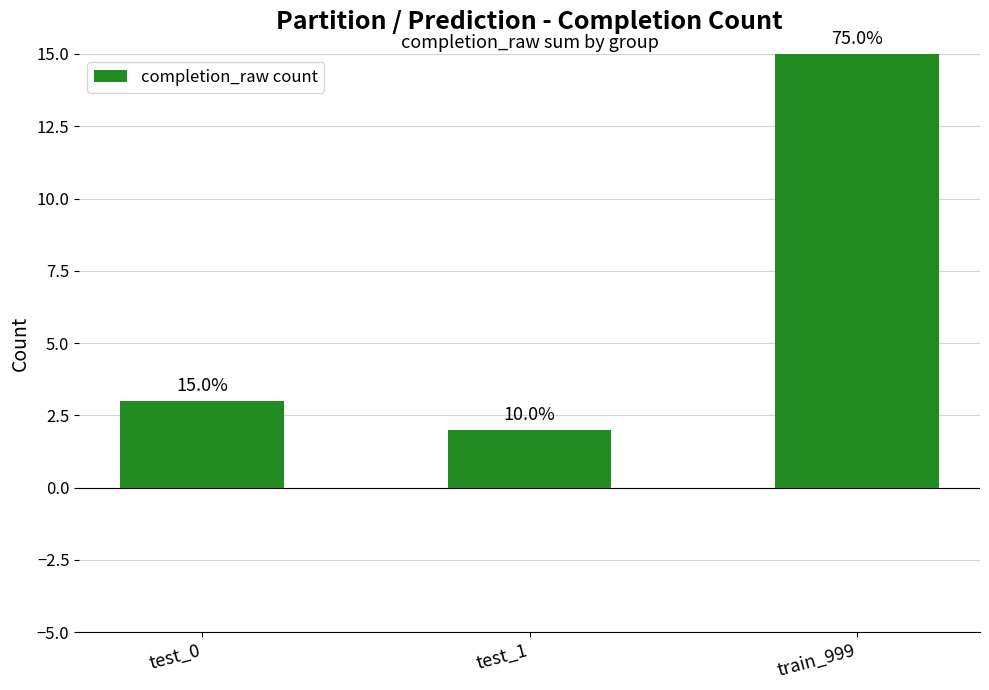

How many bars are there in total?

3